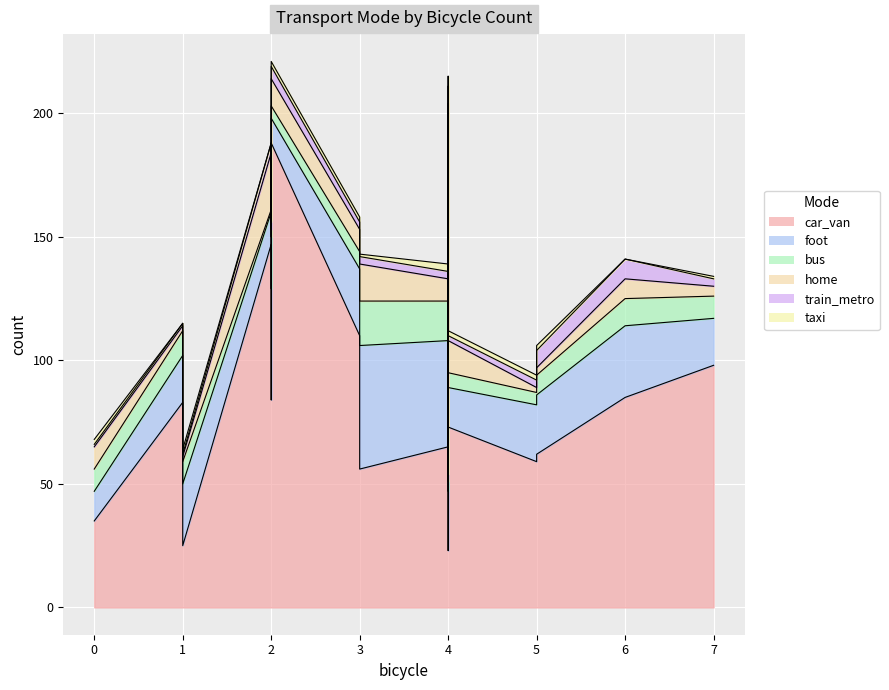

After their last crossing, which series has the higher values: home or bus?

bus